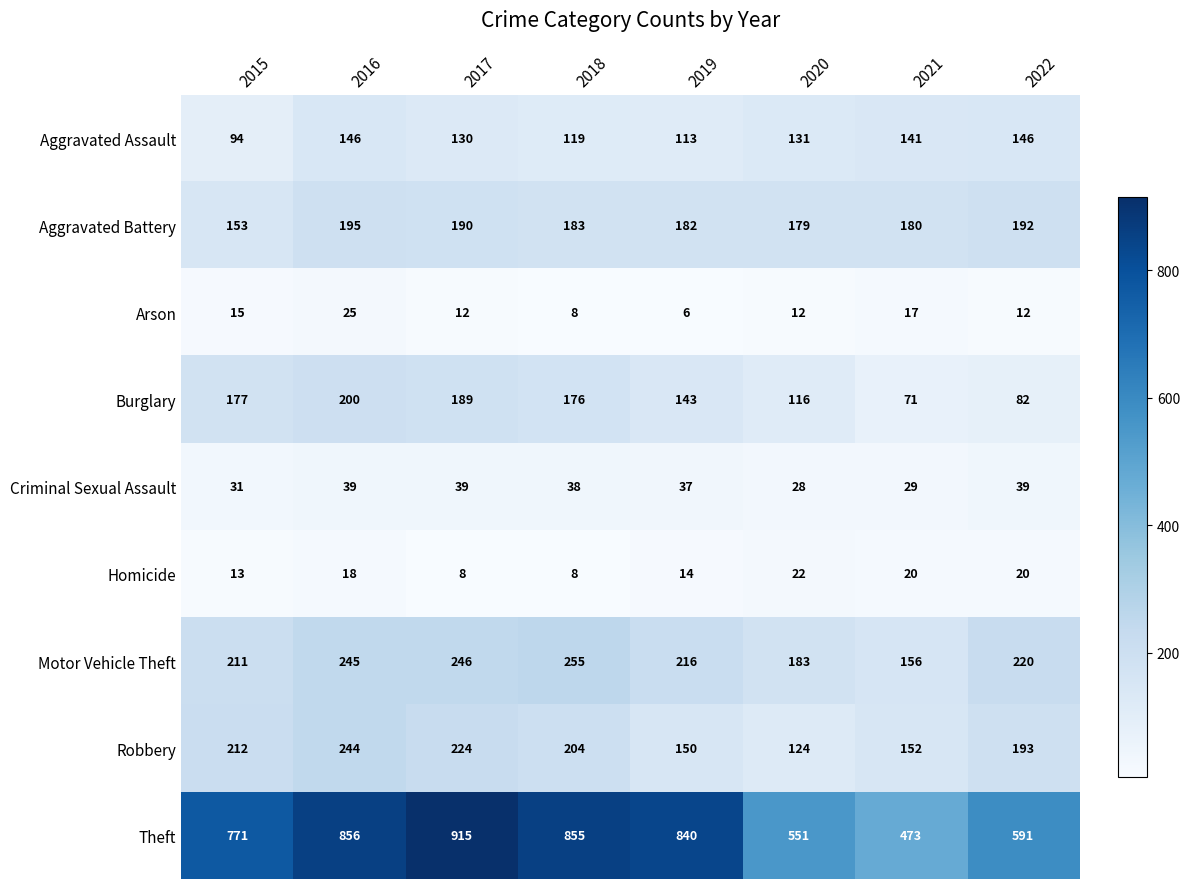

How many distinct data groups are displayed?

9